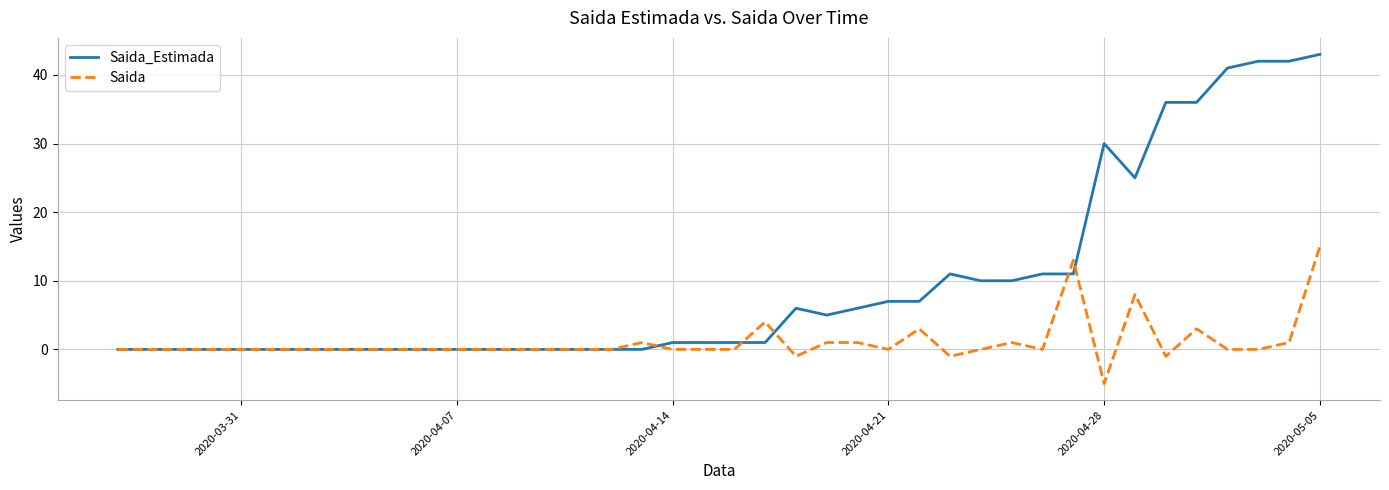

Rank the series by their average value, from lowest to highest.

Saida, Saida_Estimada